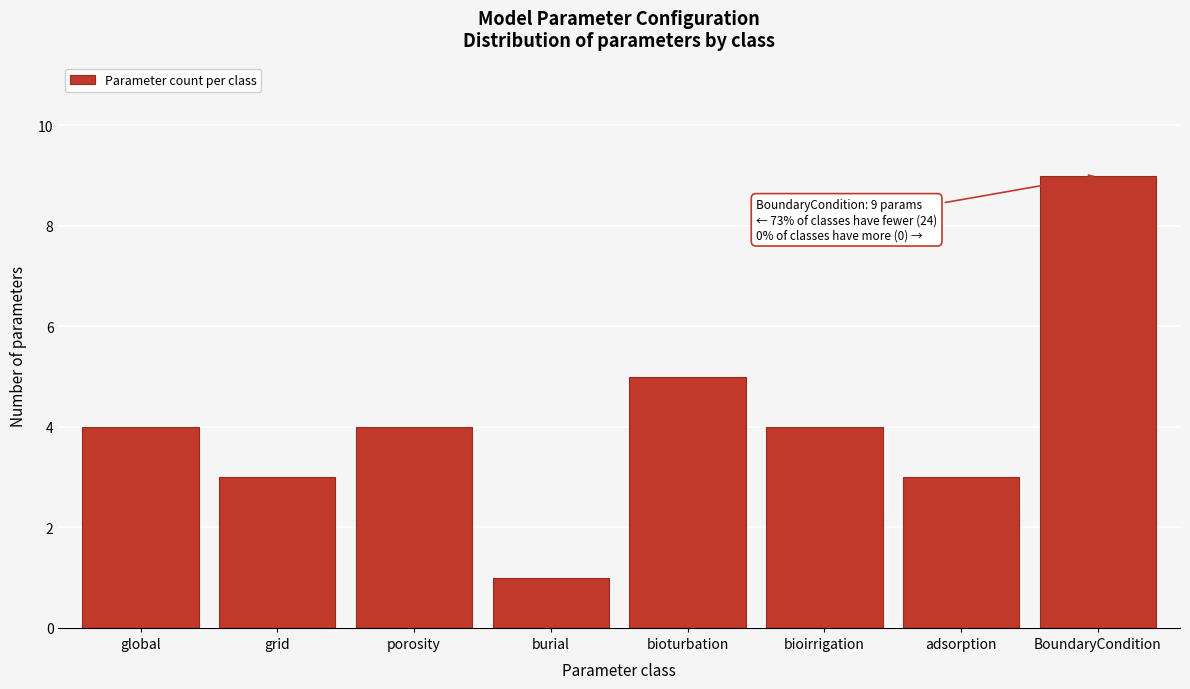

Reading right to left, extract all data points from this chart.

BoundaryCondition=9	adsorption=3	bioirrigation=4	bioturbation=5	burial=1	porosity=4	grid=3	global=4